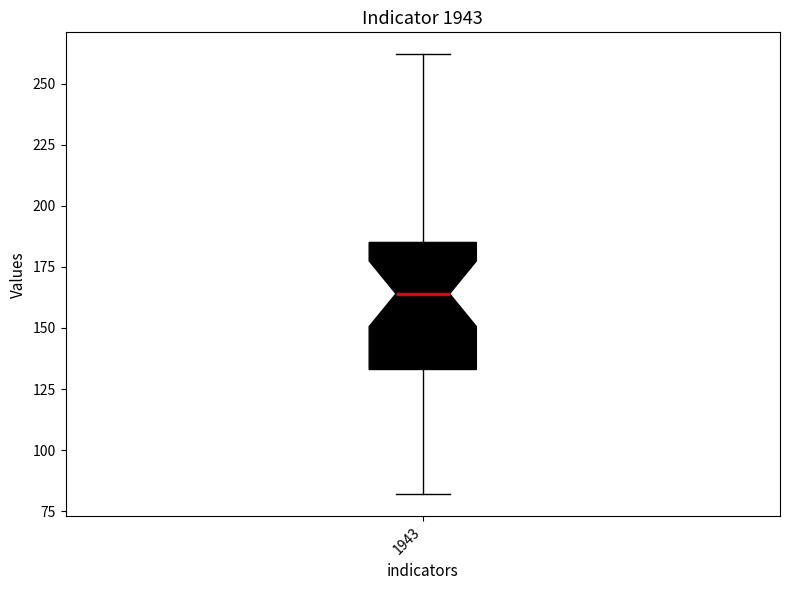

Transcribe this box plot: give where the median line is, the range the box spans, and where the two whiskers end, as read against the y-axis. The values are not printed on the chart, so give them approximately, as read against the axis.

median 165, box 135 to 185, whiskers 80 to 260